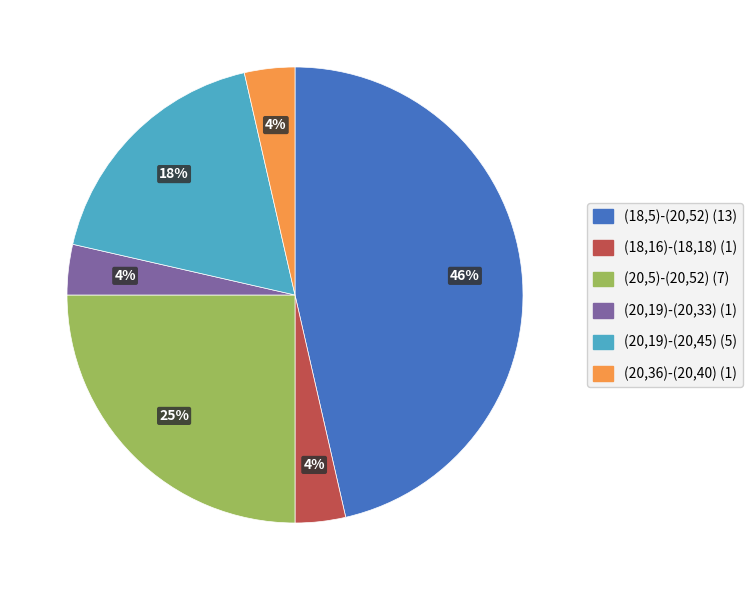

How many segments does this pie chart have?

6